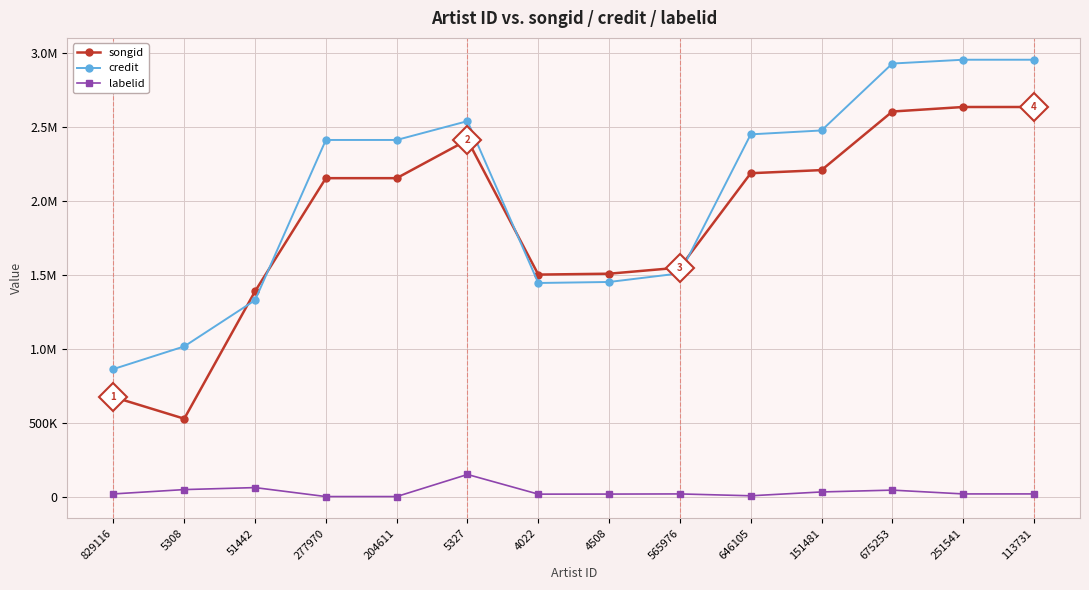

What are all the series names shown in the legend?

songid, credit, labelid